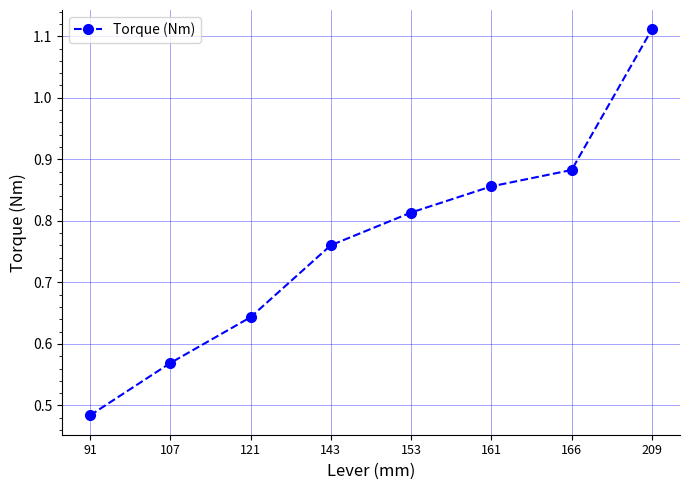

Which label corresponds to the largest value in the chart?

209